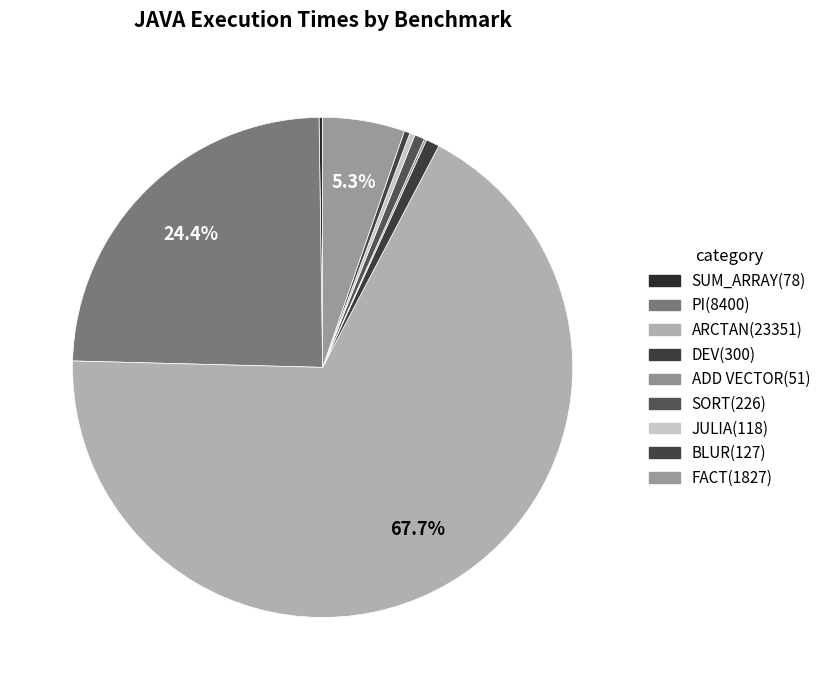

How many slices are in this pie chart?

9